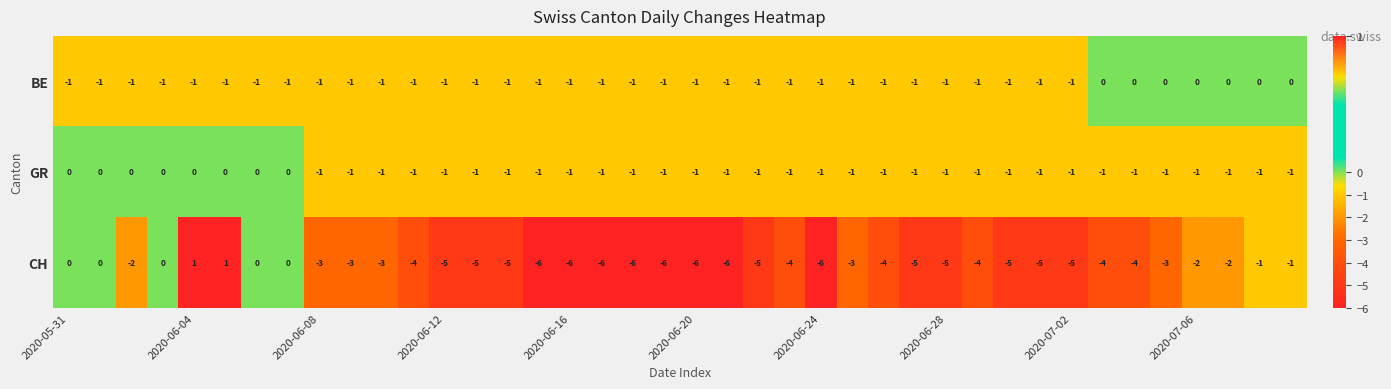

Which series has the largest total across all categories?

GR